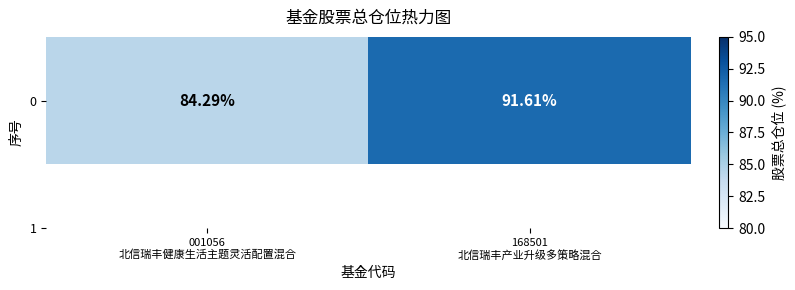

Count the number of values greater than 91.

1